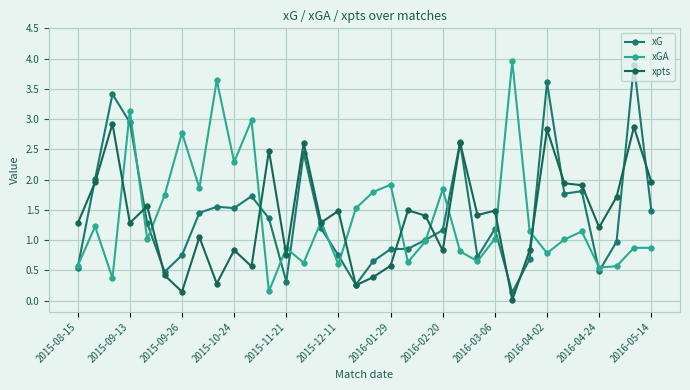

What are all the series names shown in the legend?

xG, xGA, xpts